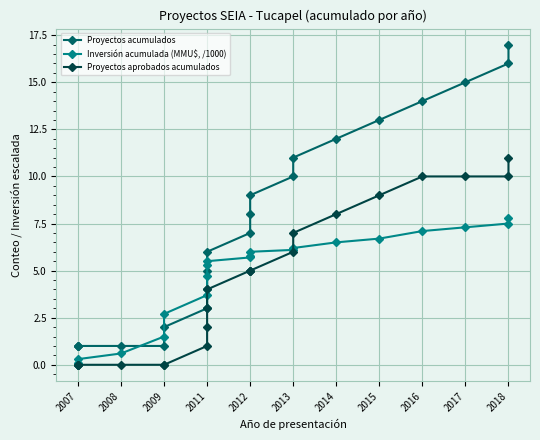

How many data points does each series have?

21